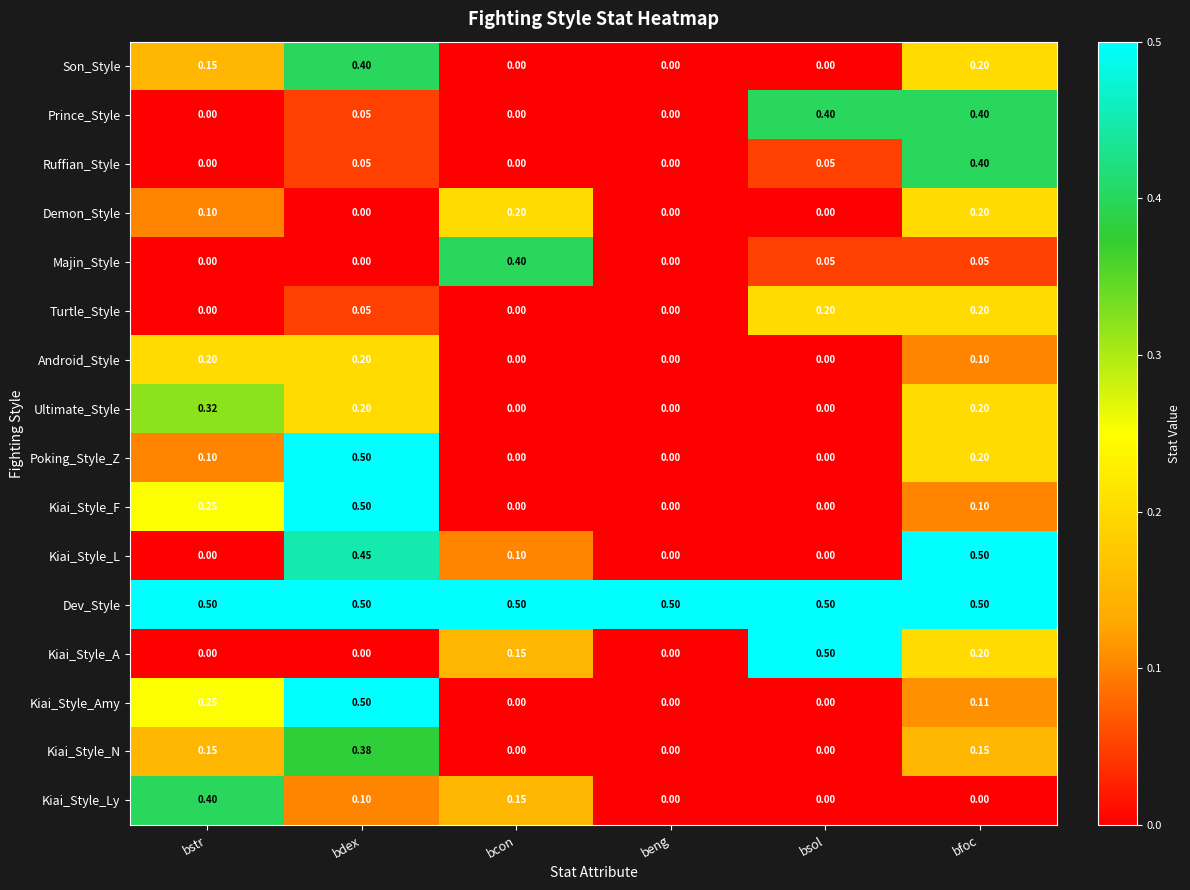

Between bstr and bsol, which series saw the biggest shift?

Kiai_Style_A